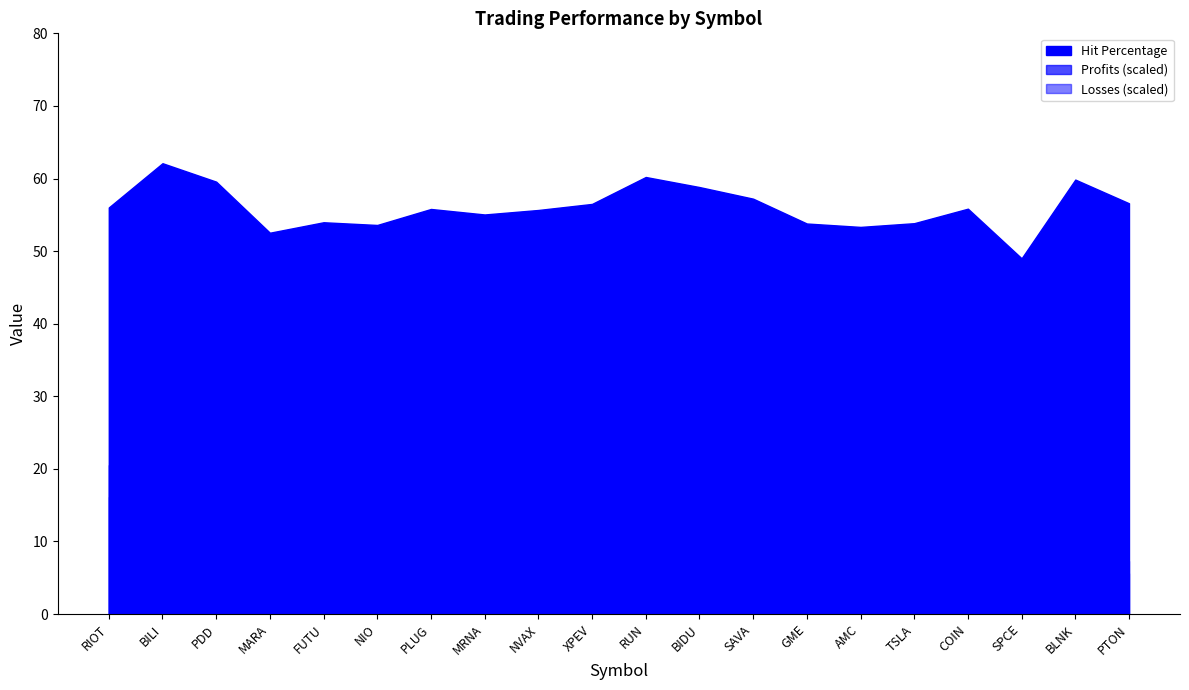

What is the lowest value of the Profits series?

73.0